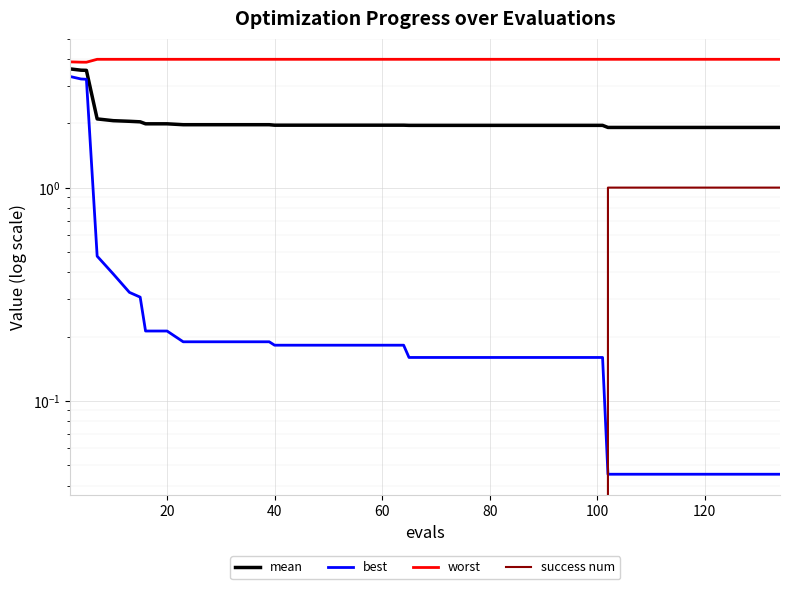

Which series has the widest spread of values?

best